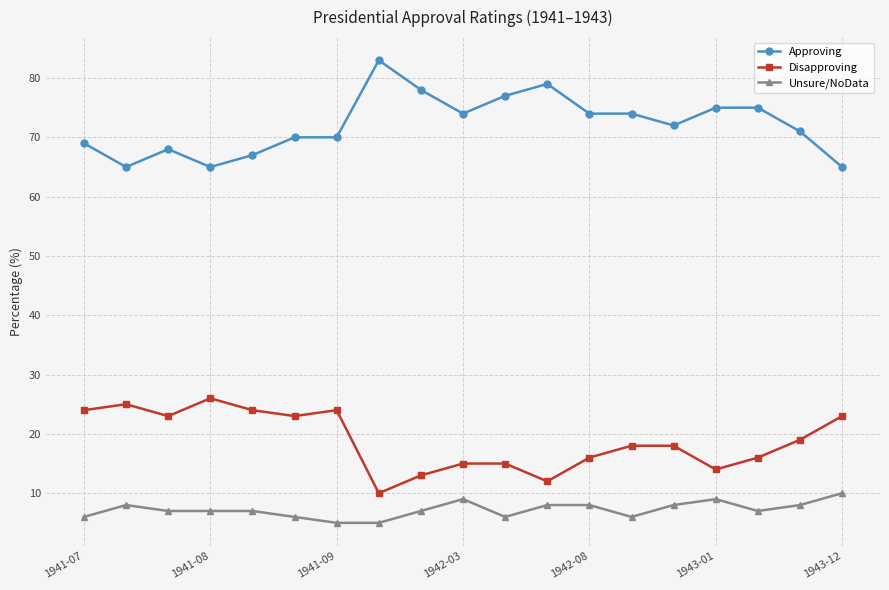

True or false: Approving has more than 0 interior local peaks.

True